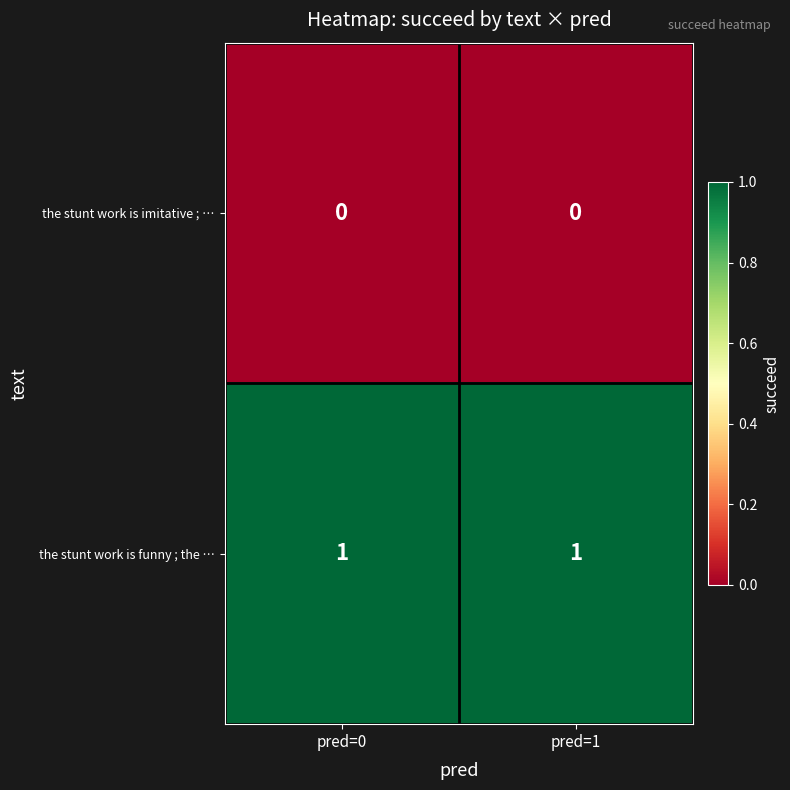

Reading left to right, transcribe all the data shown in this chart.

the stunt work is imitative ; …: 0	0
the stunt work is funny ; the …: 1	1